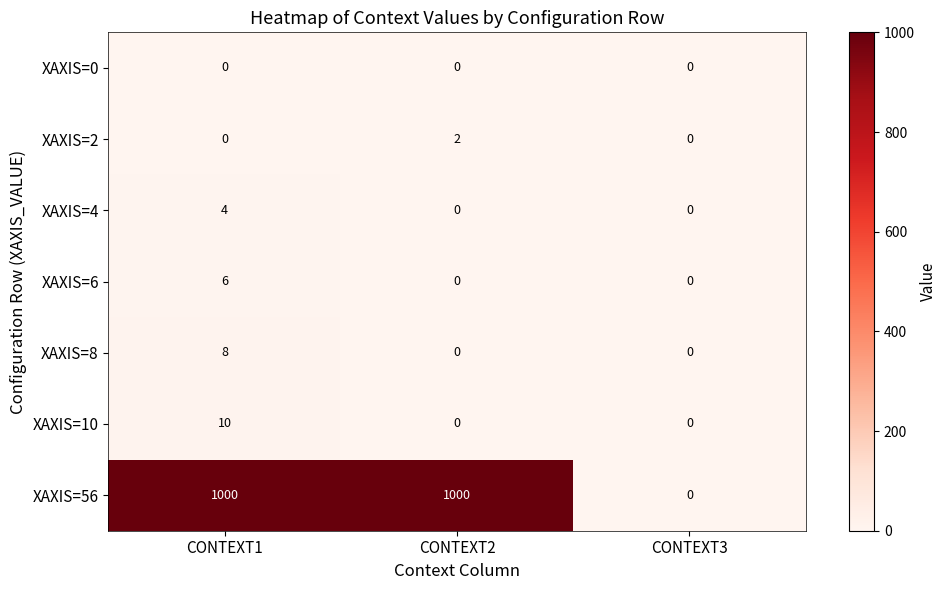

Which series has the widest spread of values?

XAXIS=56